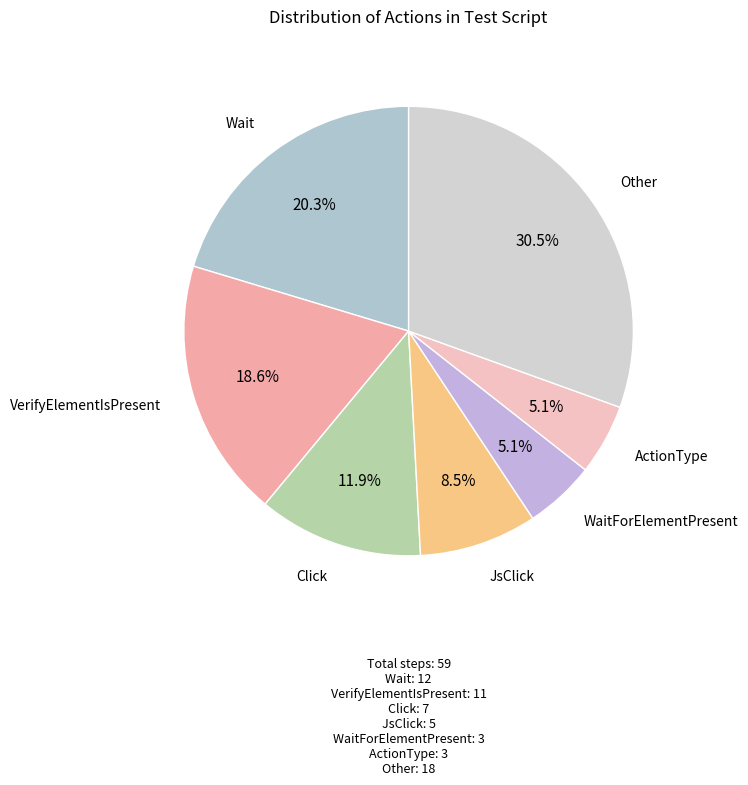

How many slices are in this pie chart?

7